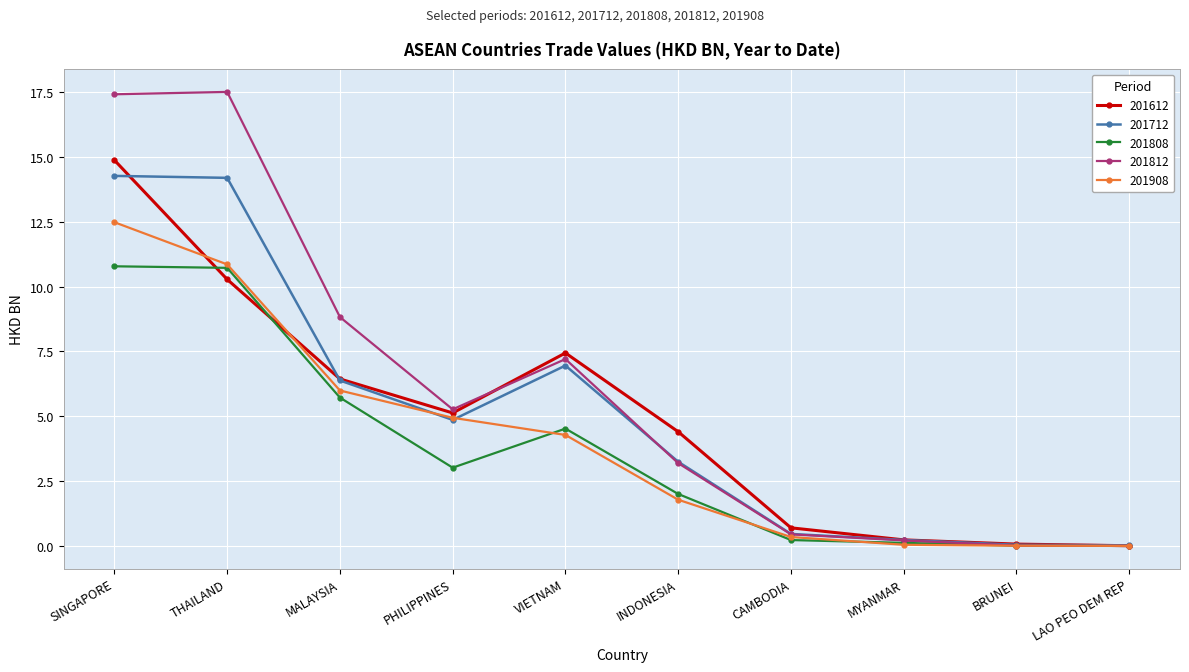

True or false: 201812 has a value of 3.2 at INDONESIA.

True